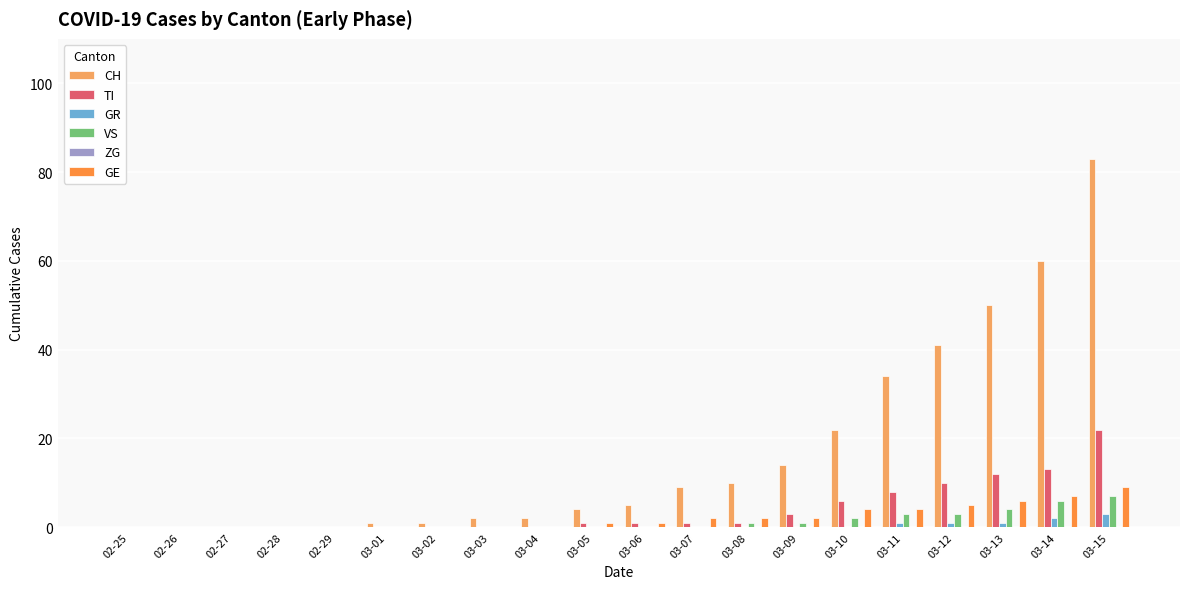

Does the chart contain stacked bars?

No